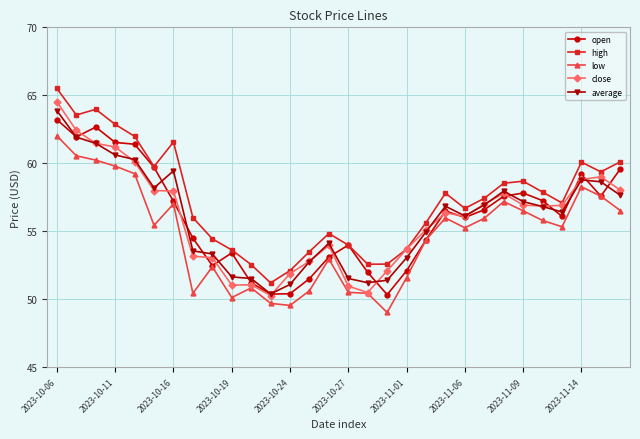

What is the difference between the maximum and minimum values in the open series?

12.9